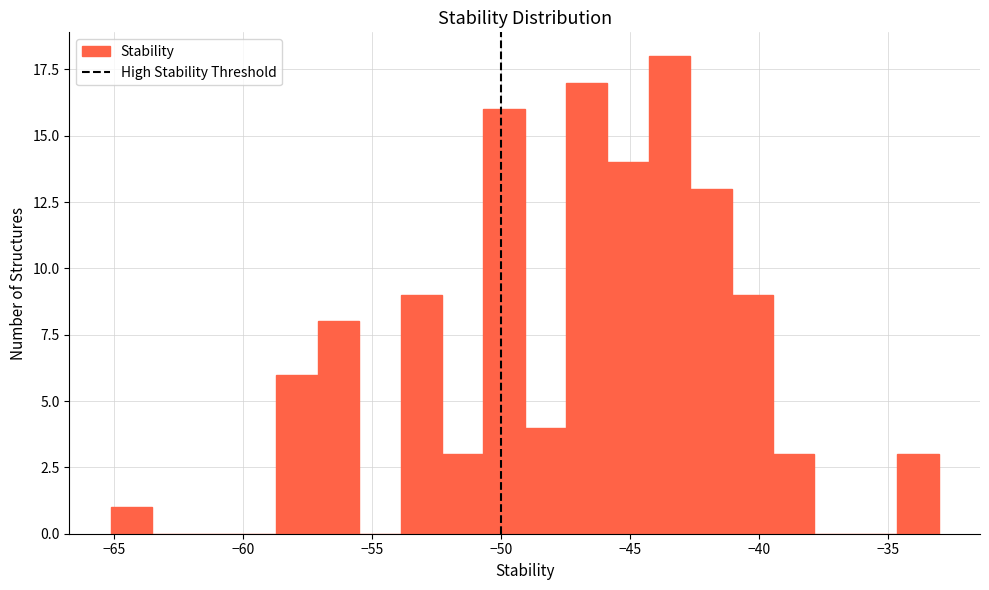

Around what value on the x-axis is the tallest bar? Give the approximate position of its centre, as read against the axis.

-43.5